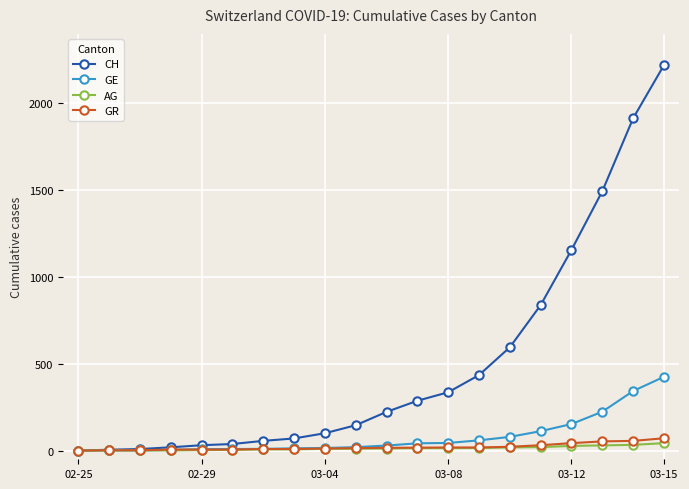

Which series has the largest total across all categories?

CH